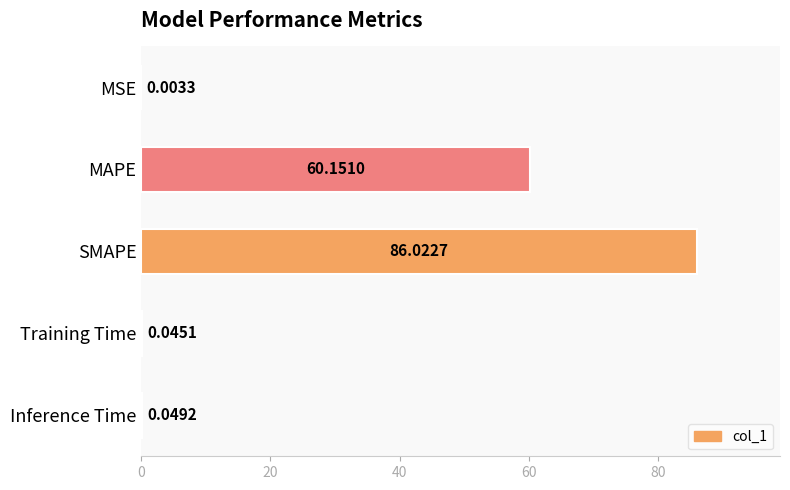

Where is the data nearest to the value 43?

MAPE